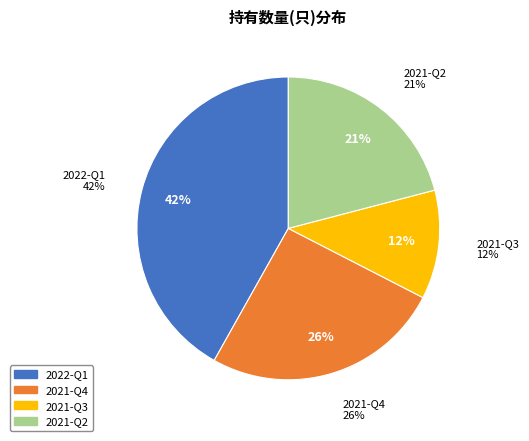

What is the total percentage of 2022-Q1 and 2021-Q3?

53.5%